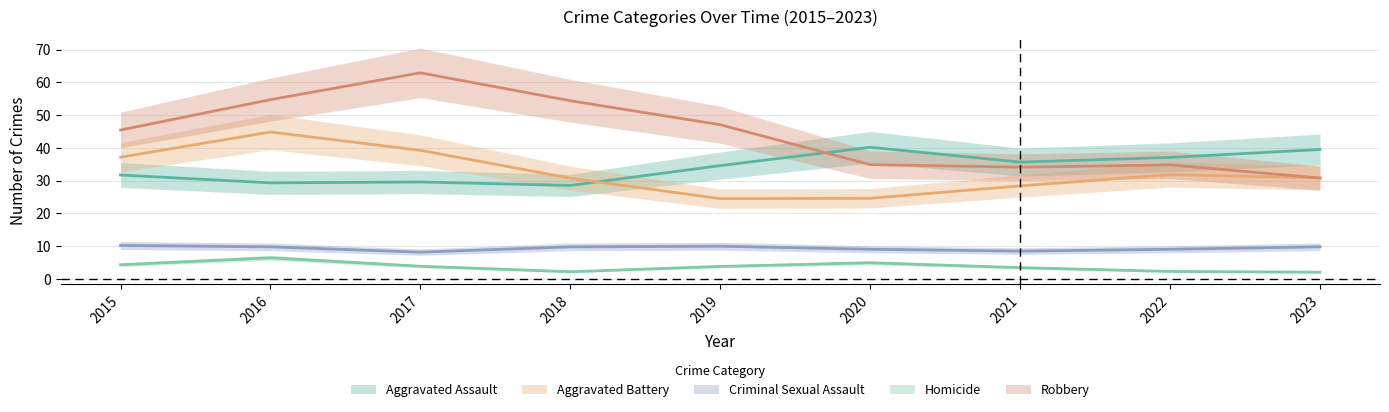

Where does the Aggravated Assault series first go above 33?

2019